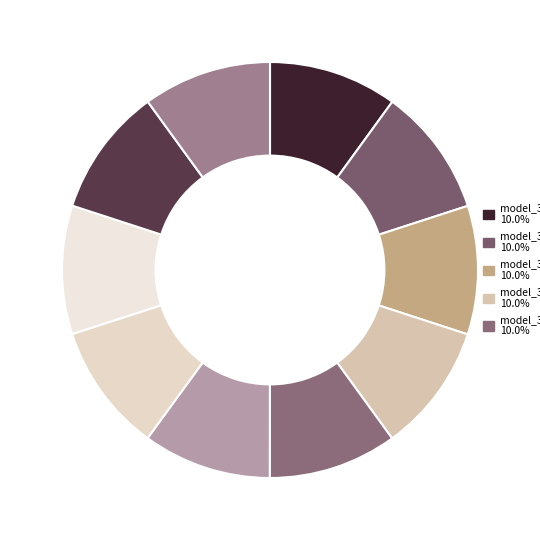

What is the smallest slice in the pie chart?

model_3_33_0